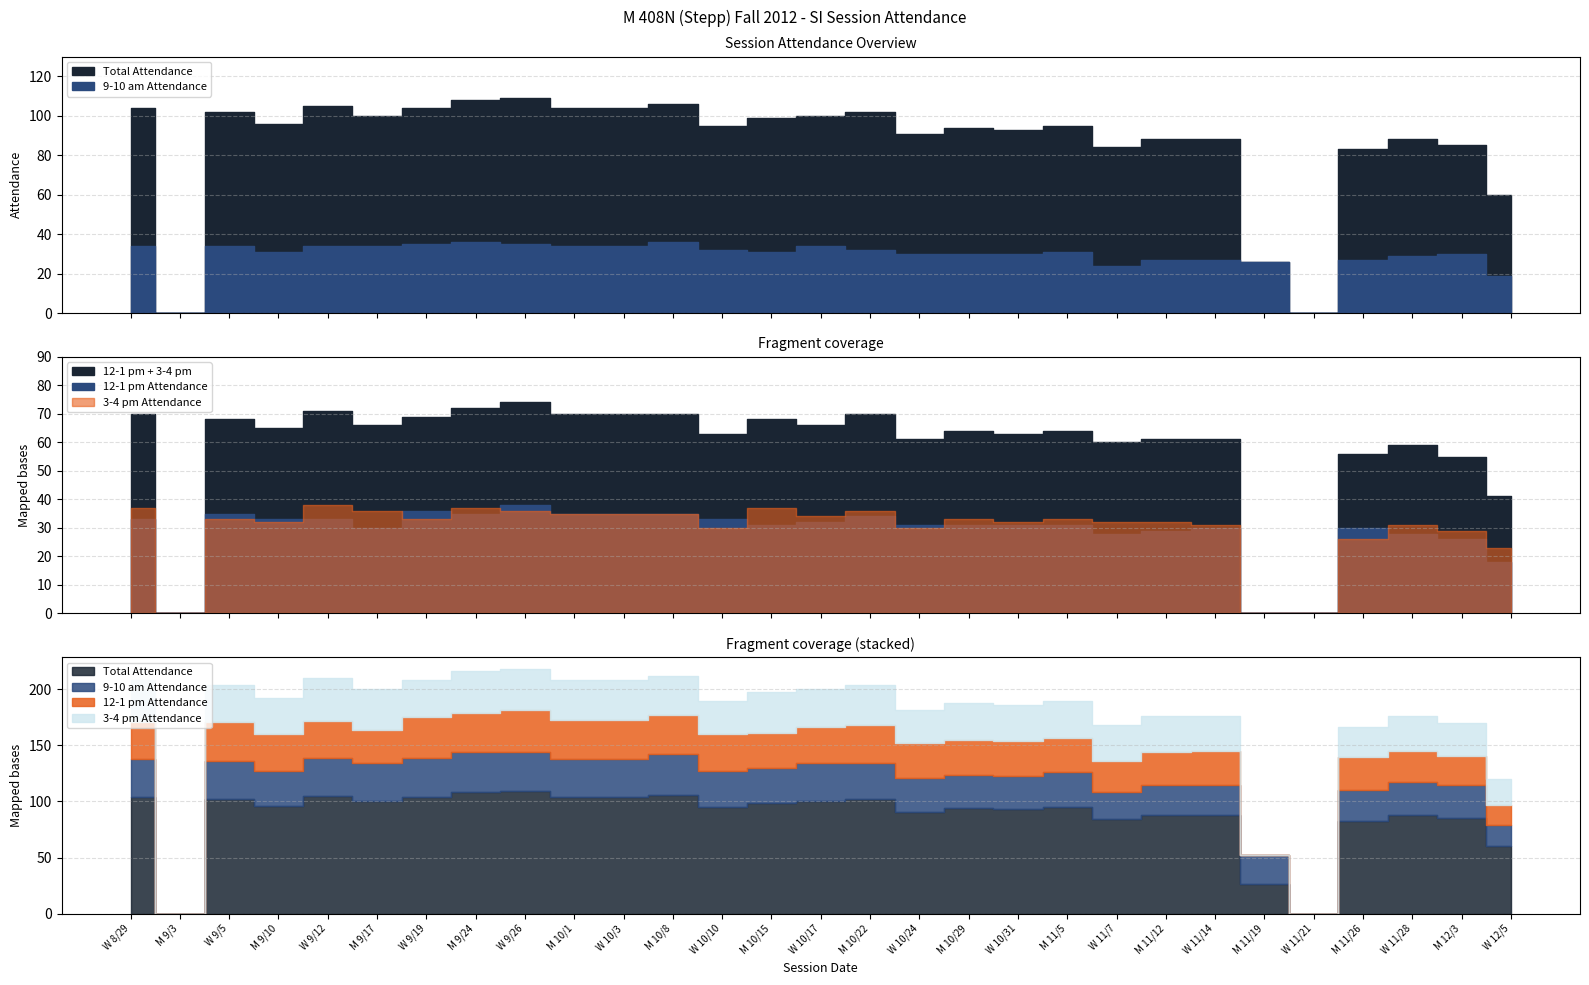

At which category does the chart reach its minimum across all series?

M 9/3